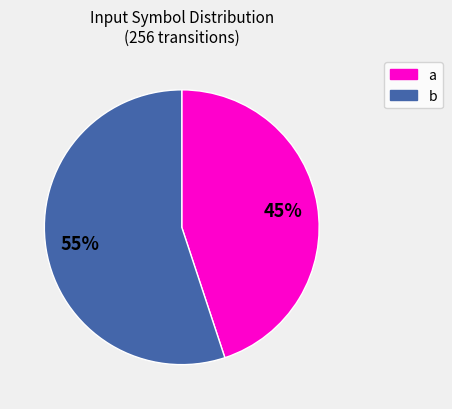

How many slices are in this pie chart?

2